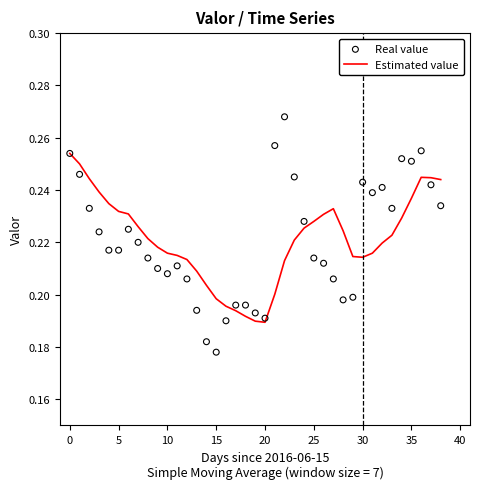

Which series reaches the minimum Y coordinate?

Real value